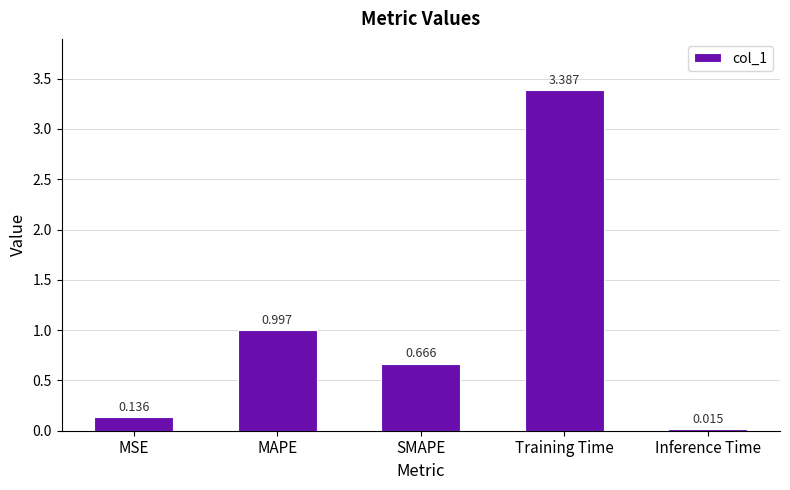

Which has a higher value, SMAPE or Inference Time?

SMAPE